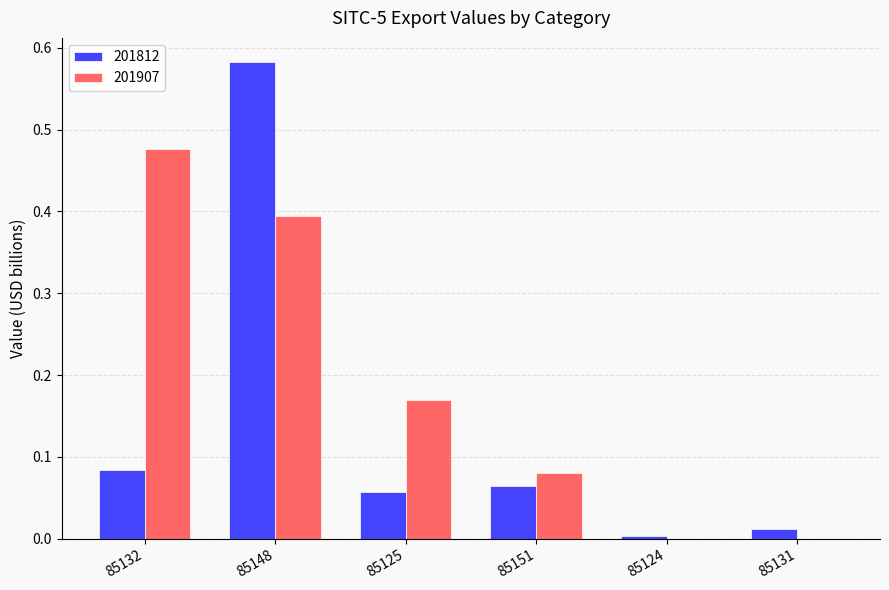

Which series has the largest total across all categories?

201907